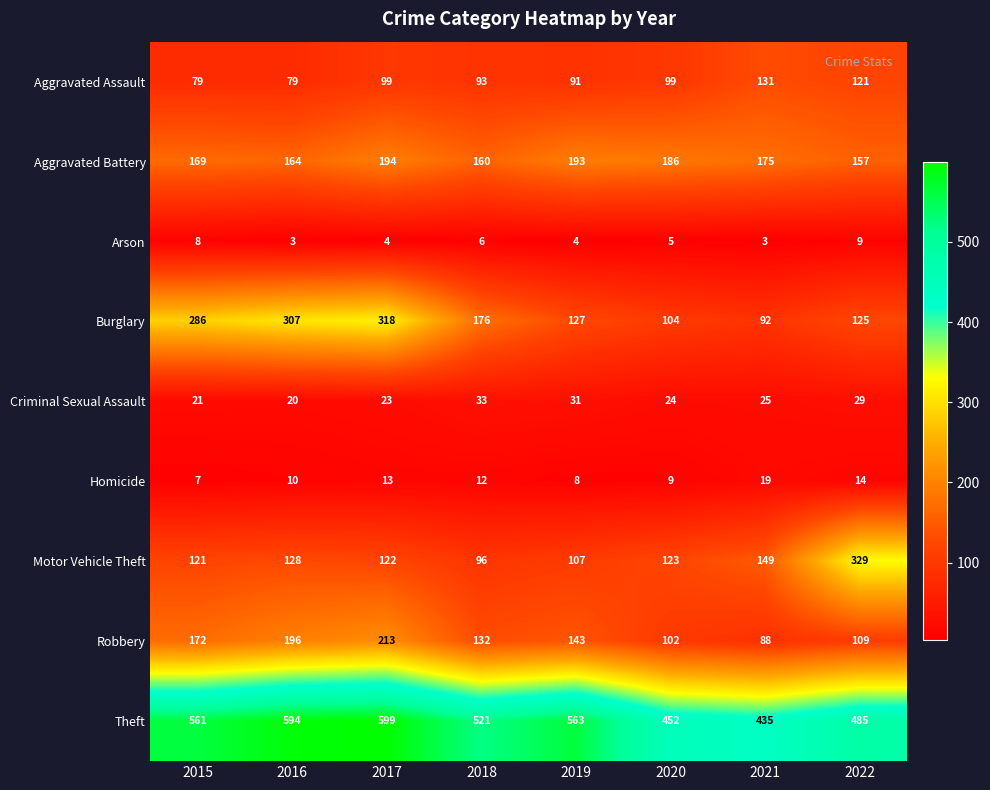

At which label does Motor Vehicle Theft first exceed 123?

2016